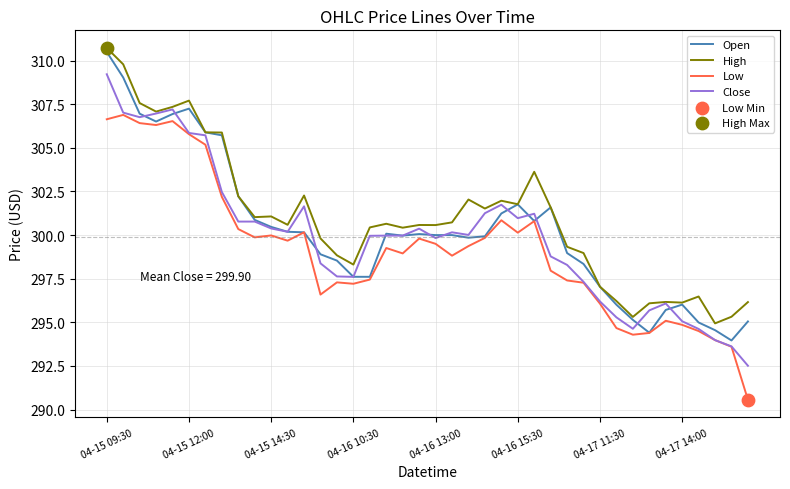

True or false: Low and High intersect in this chart.

False